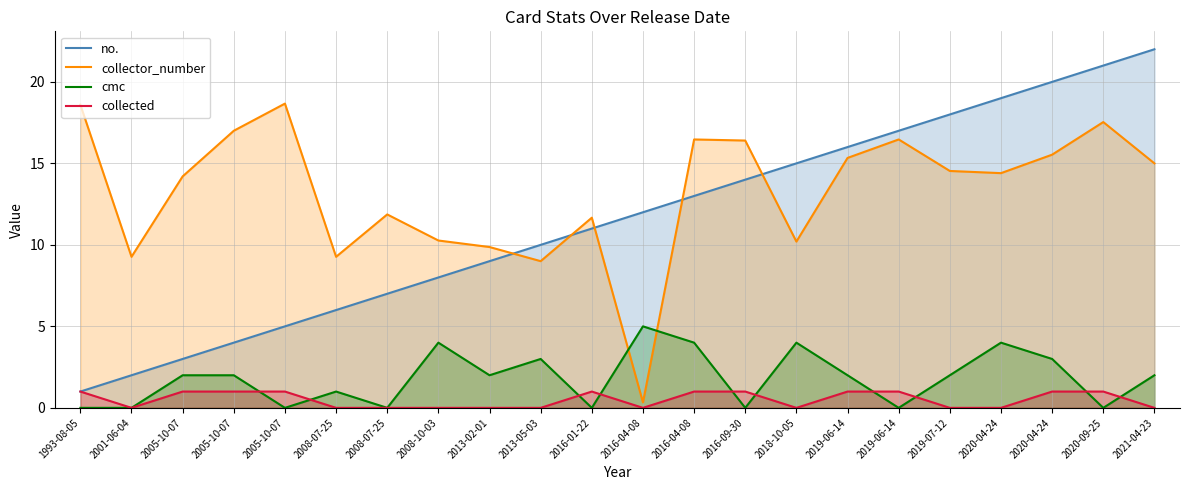

How many intersections are there between cmc and collector_number?

2